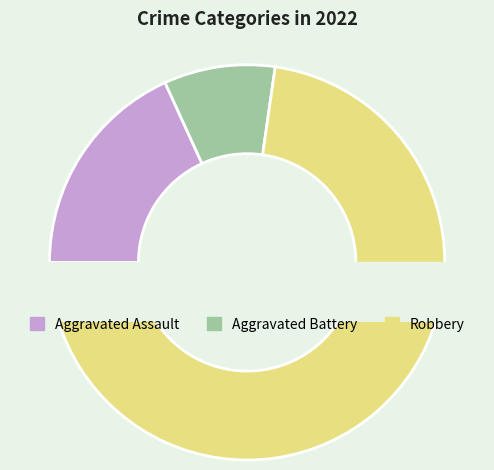

Rank the categories by value from lowest to highest.

Aggravated Battery, Aggravated Assault, Robbery